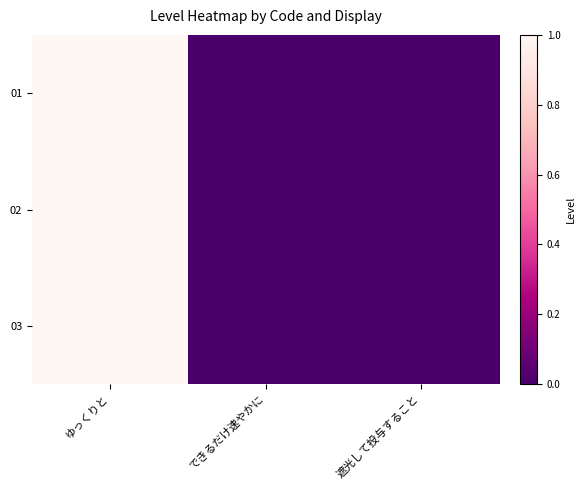

Between ゆっくりと and できるだけ速やかに, which is larger?

ゆっくりと